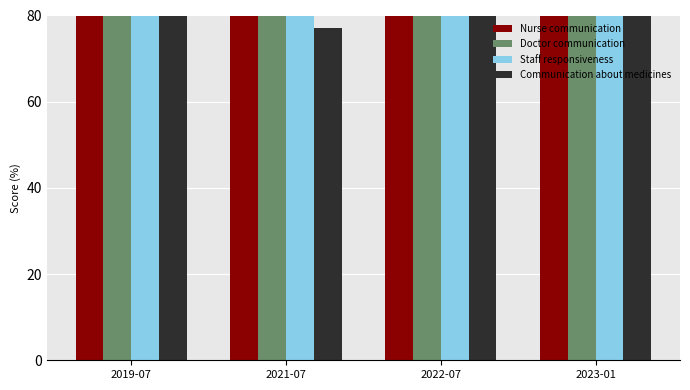

What is the difference between the maximum and minimum values in the Communication about medicines series?

4